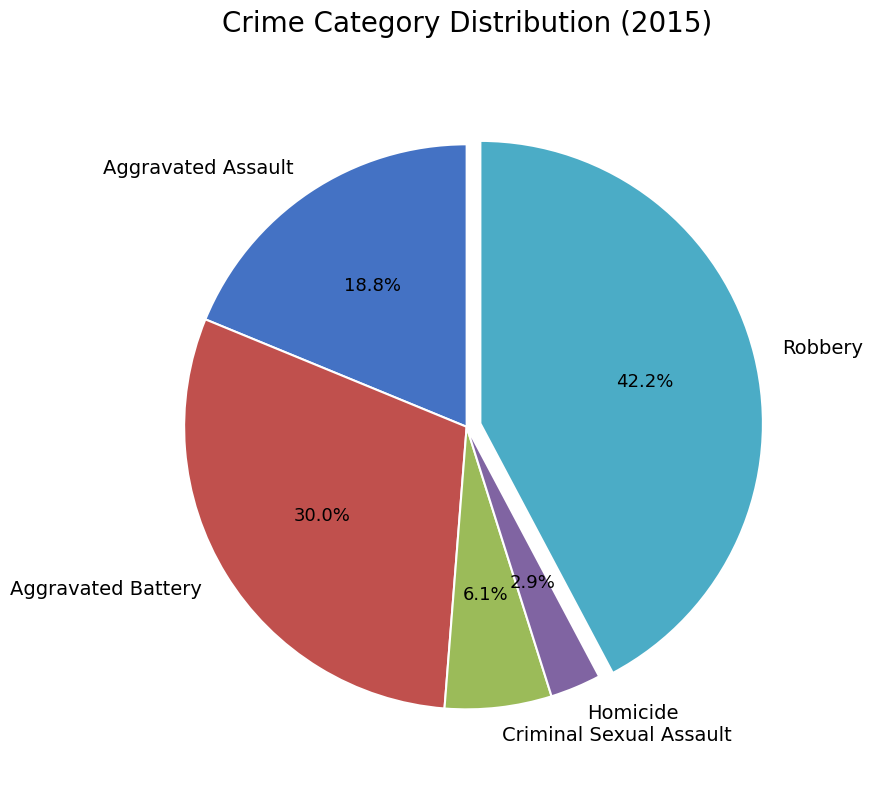

Which category has the biggest portion of the pie?

Robbery